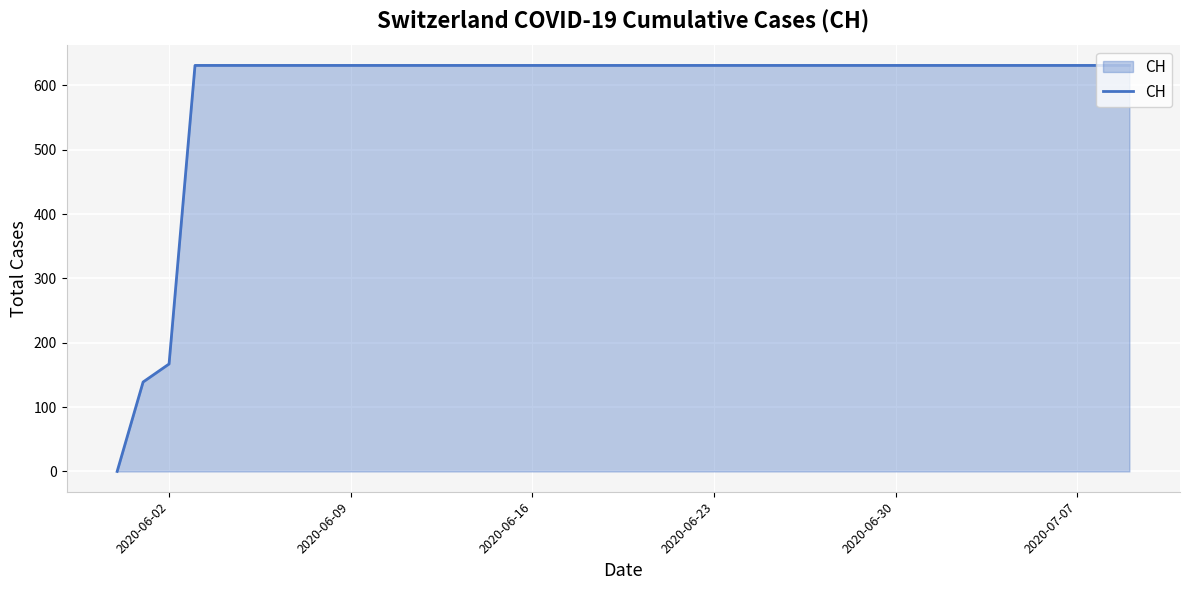

What is the greatest value displayed?

631